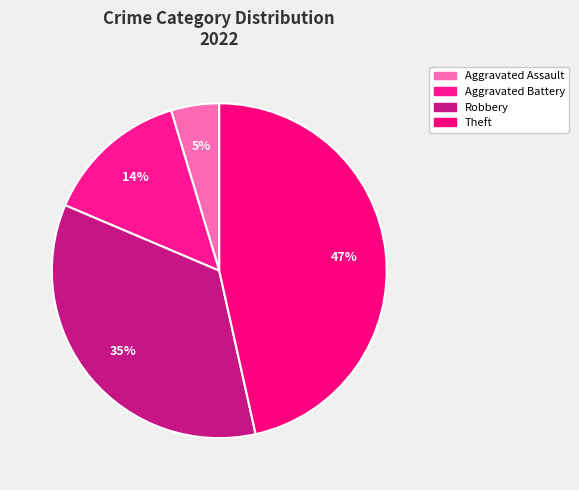

Count the number of slices in the pie.

4